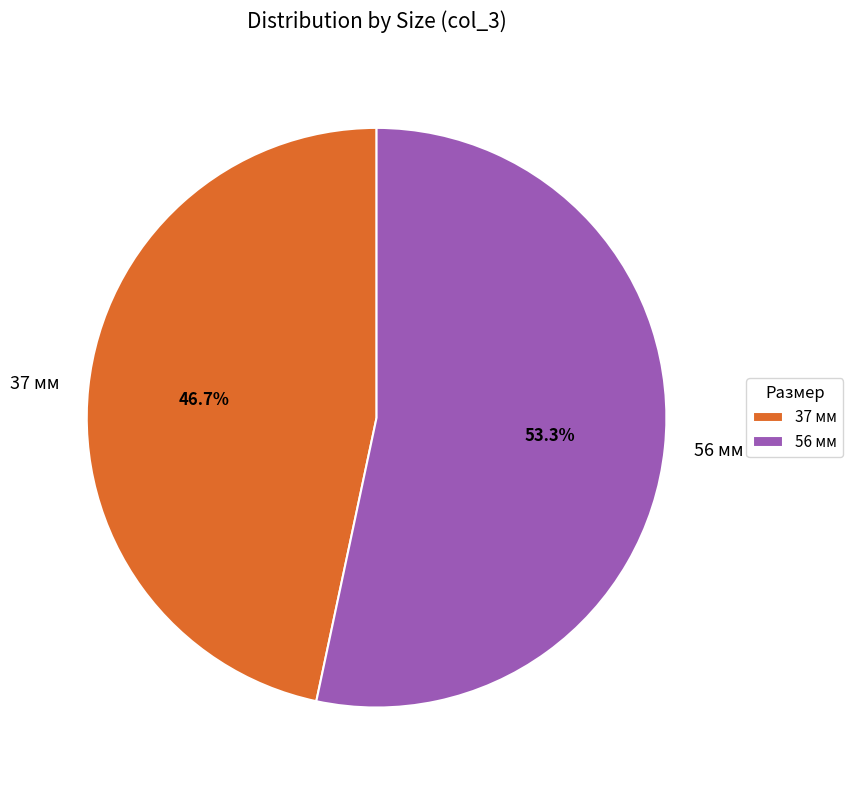

What is the smallest slice in the pie chart?

37 мм